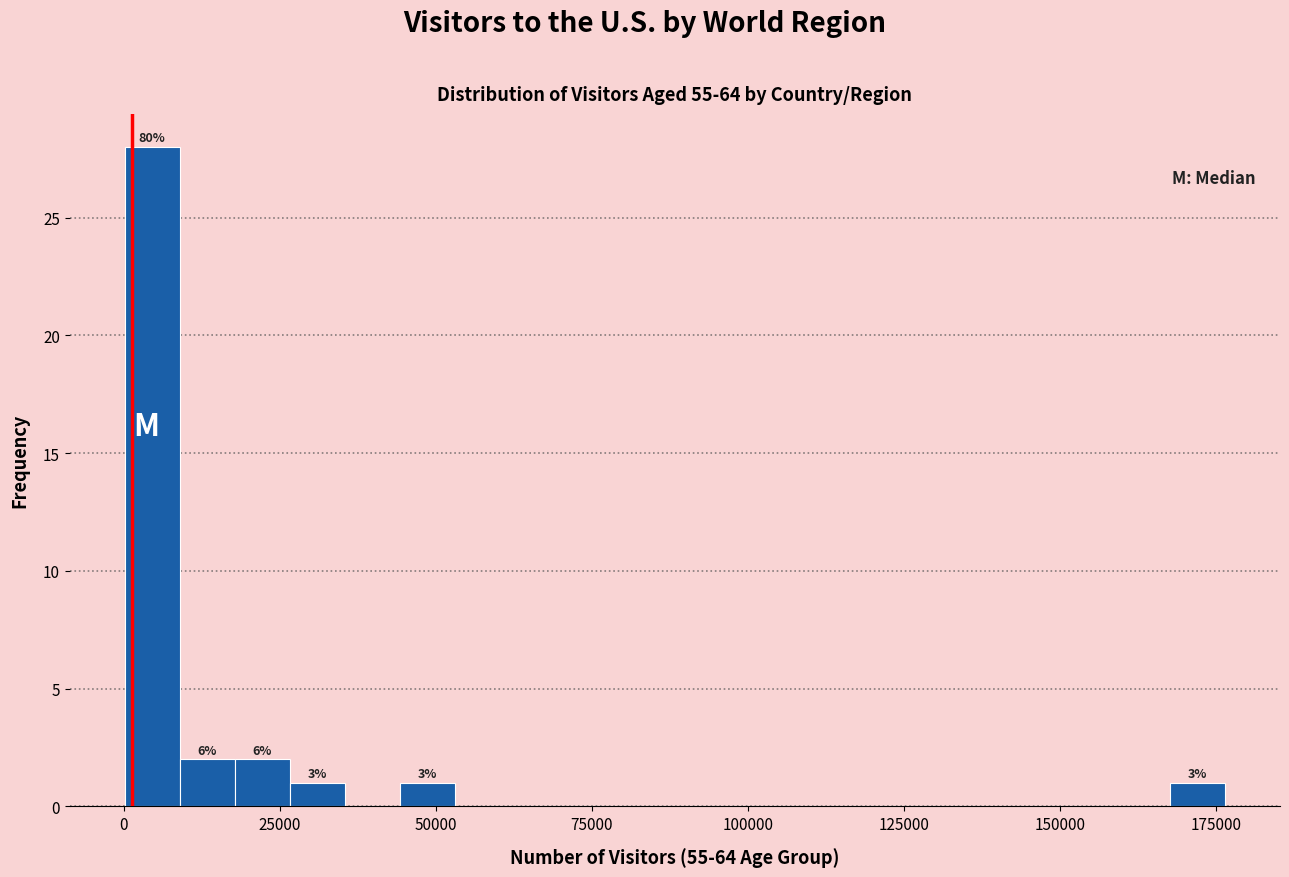

Around what value on the x-axis is the tallest bar? Give the approximate position of its centre, as read against the axis.

5000